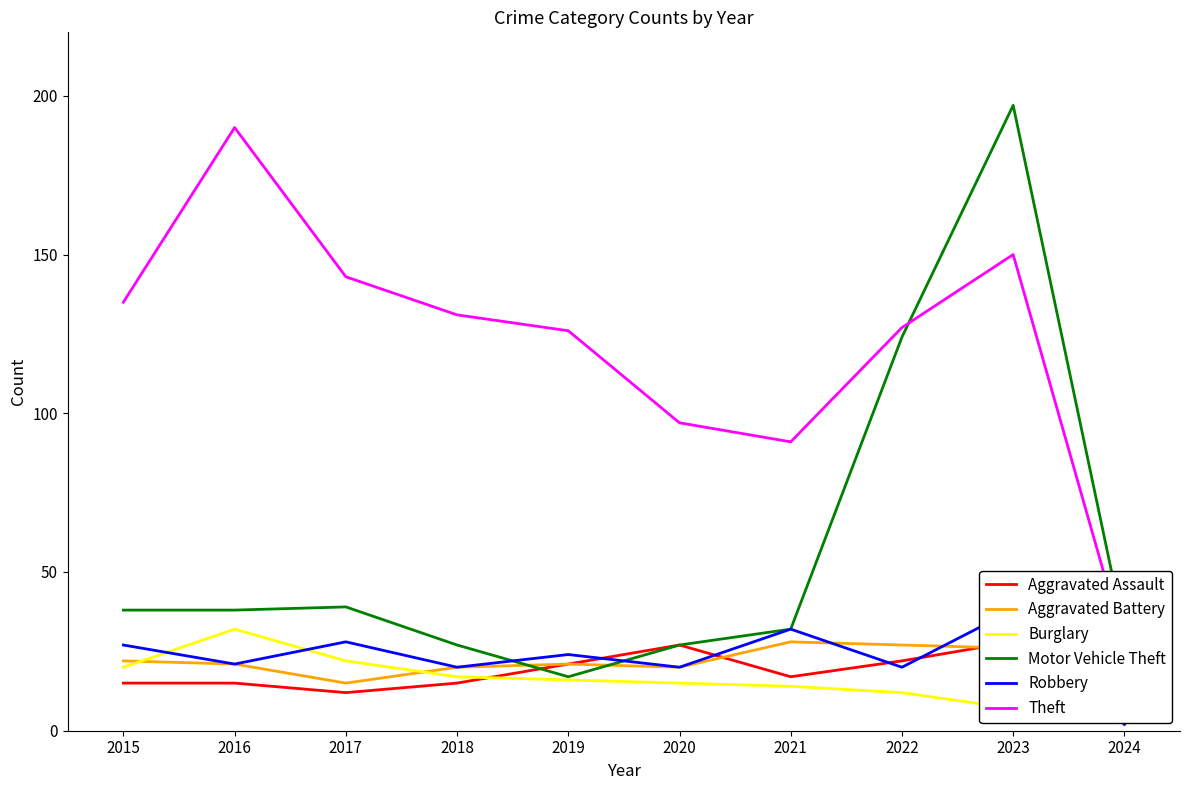

Which series has the largest range (max minus min)?

Motor Vehicle Theft